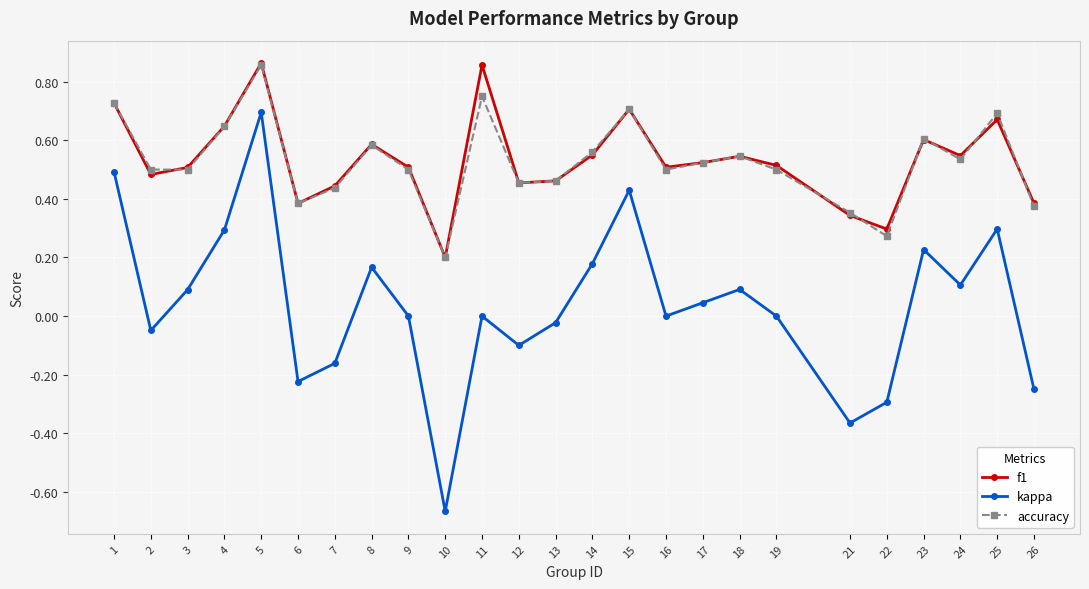

Which series has the largest range (max minus min)?

kappa